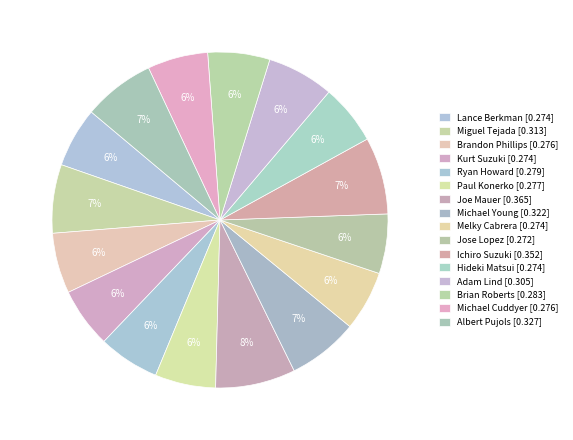

True or false: Albert Pujols accounts for 21% of the total.

False